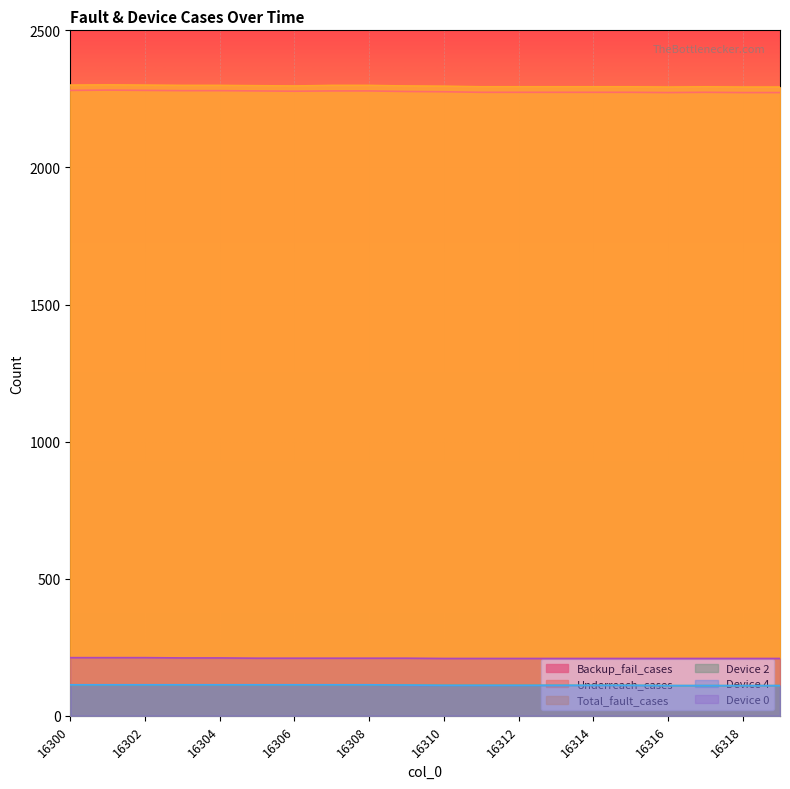

True or false: Device 0 and Device 4 intersect in this chart.

False